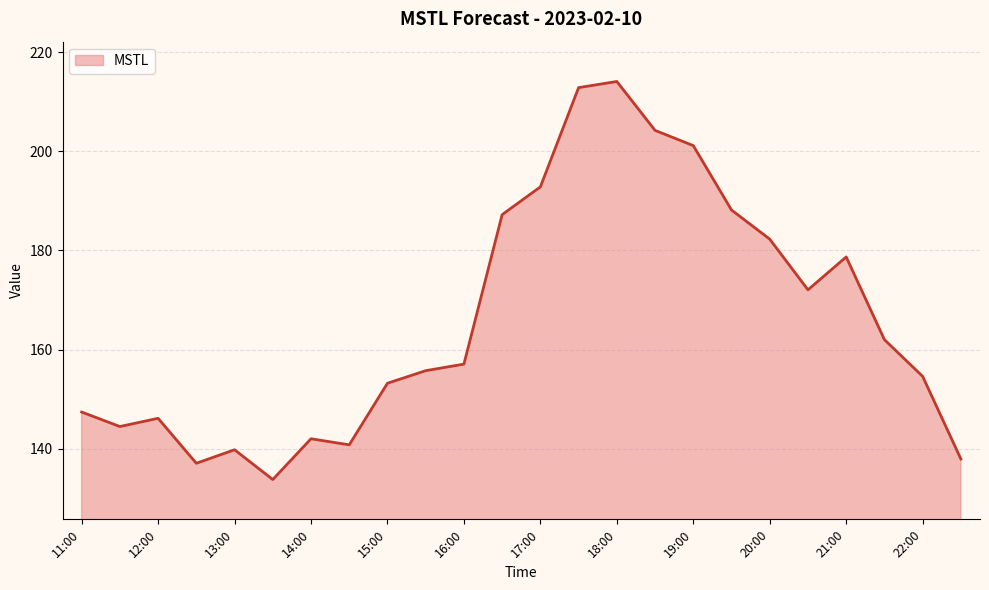

What is the average value?

166.1